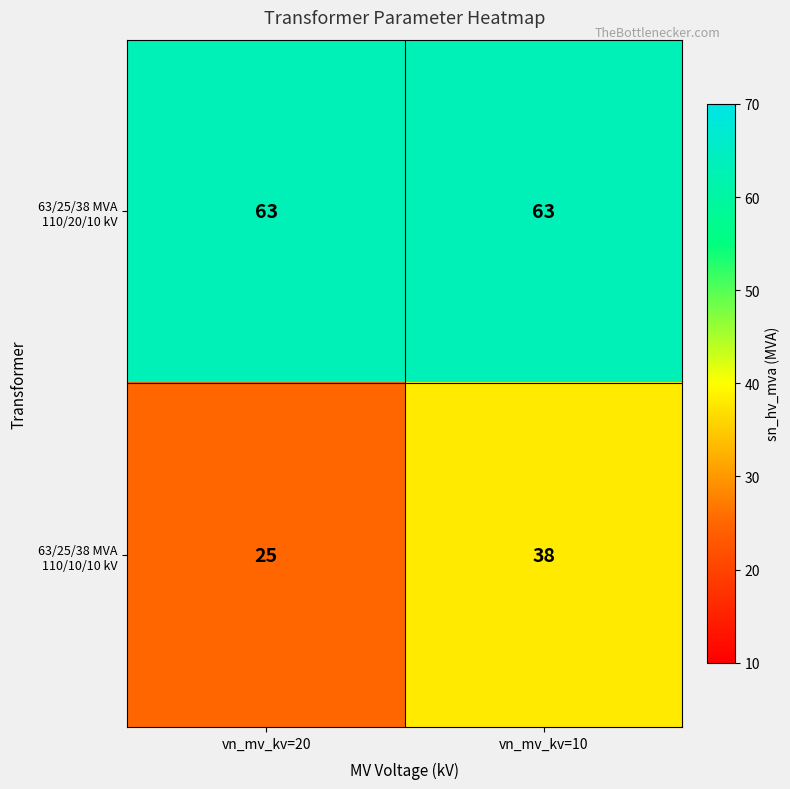

What is the sum of all 63/25/38 MVA 110/20/10 kV values?

126